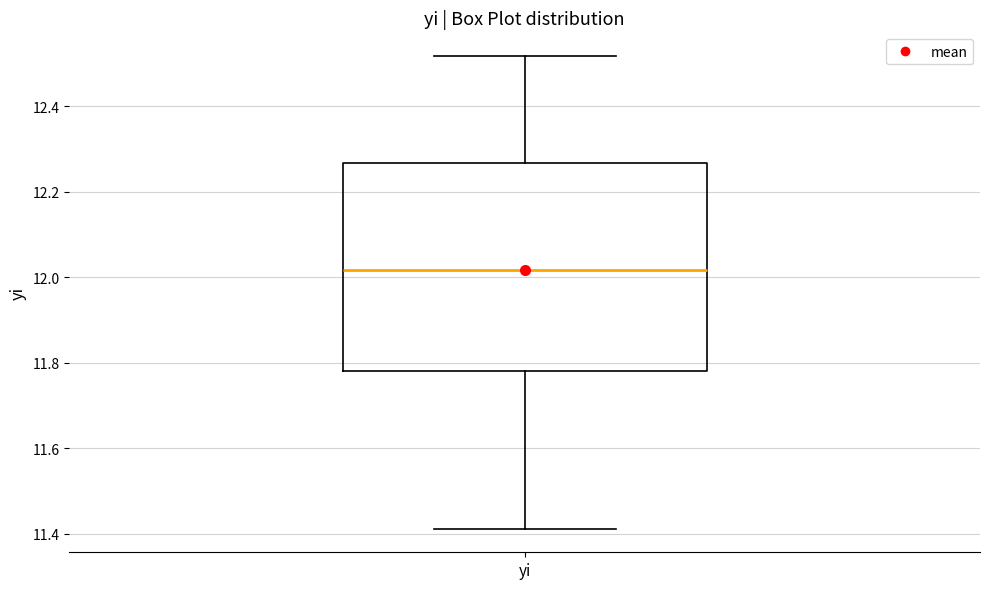

Read this box plot against the y-axis: the position of the median line, the range covered by the box, and the ends of both whiskers. The values are not printed on the chart, so give them approximately, as read against the axis.

median 12.02, box 11.78 to 12.26, whiskers 11.42 to 12.52